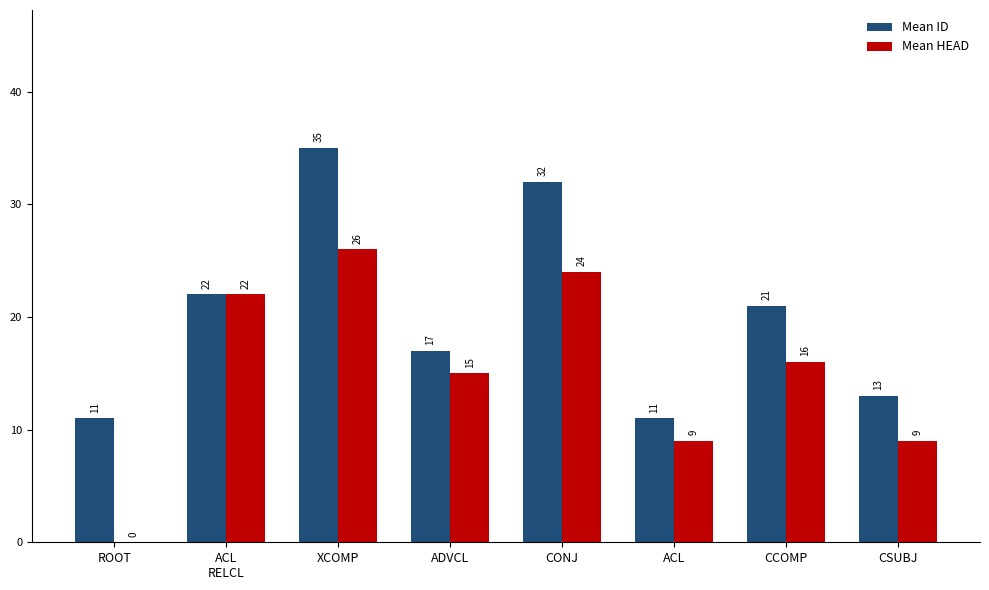

Between ROOT and ACL, which series saw the biggest shift?

Mean HEAD